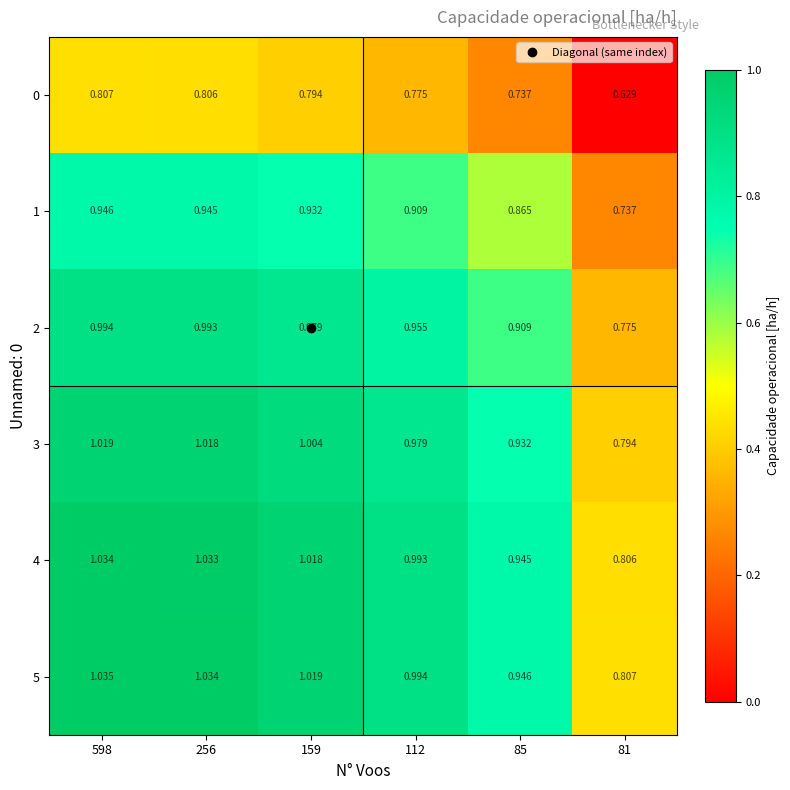

Is the value of 4 at 159 greater than the value of 2 at 256?

Yes